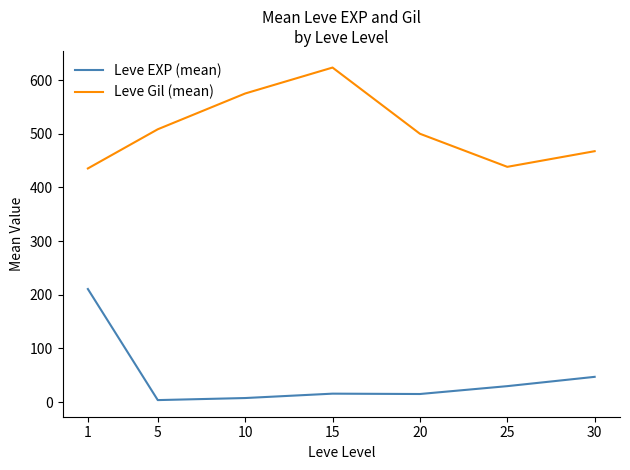

Rank the series by their average value, from highest to lowest.

Leve Gil (mean), Leve EXP (mean)